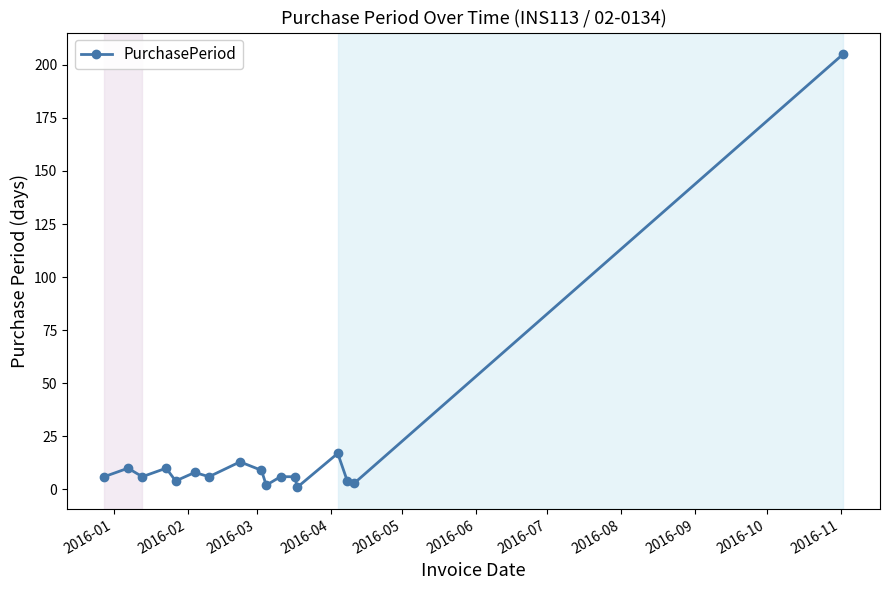

Count the number of data series in this chart.

1